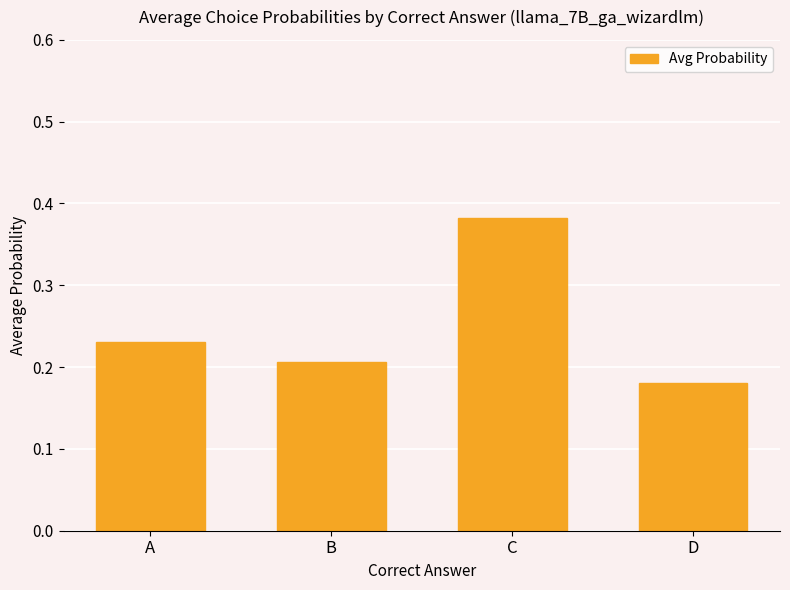

Rank the categories by value from lowest to highest.

D, B, A, C